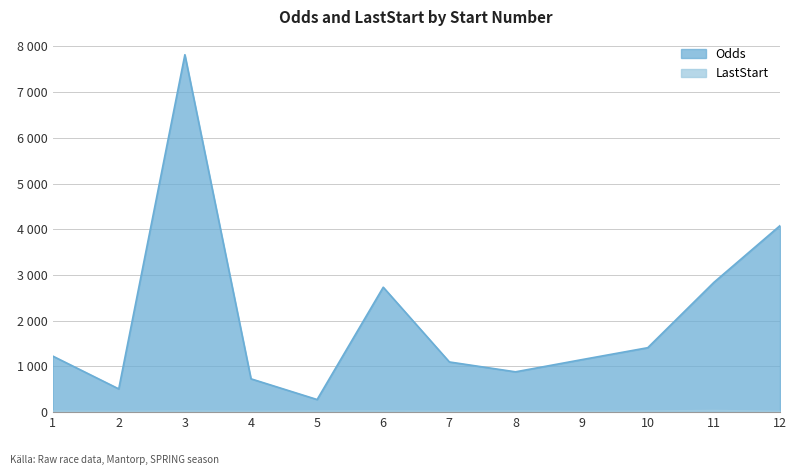

True or false: LastStart has a value of 21 at 1.

True